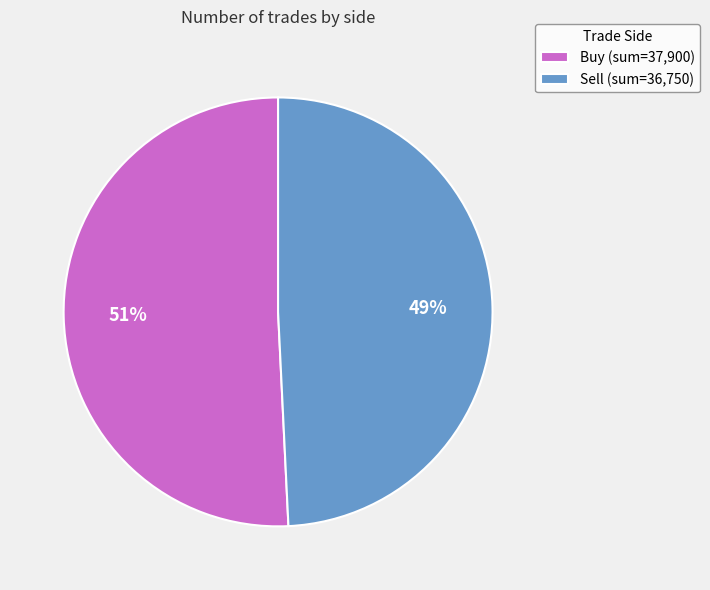

How many segments does this pie chart have?

2